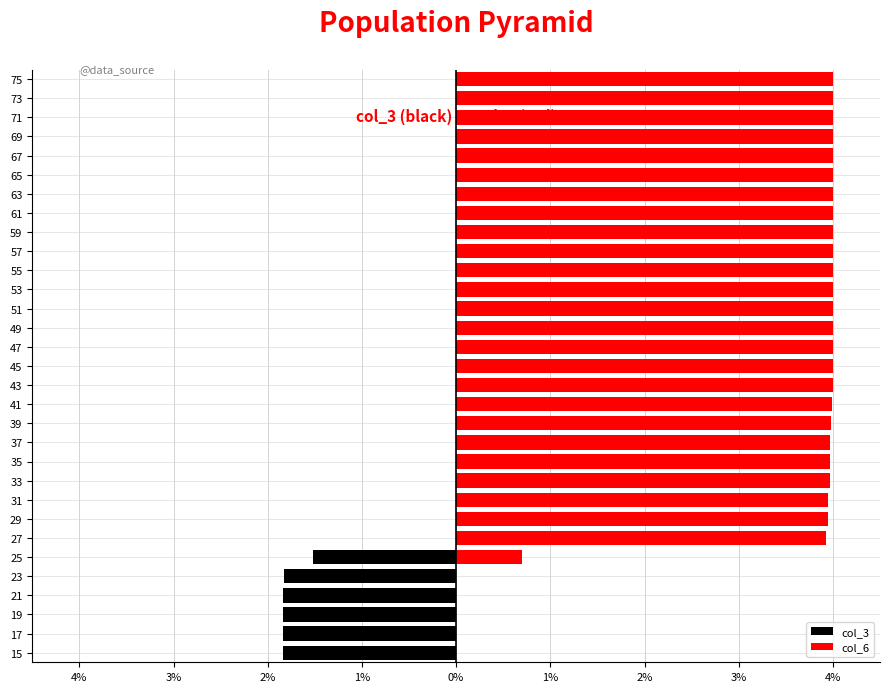

True or false: col_3 has a value of 0.9 at 37.

False